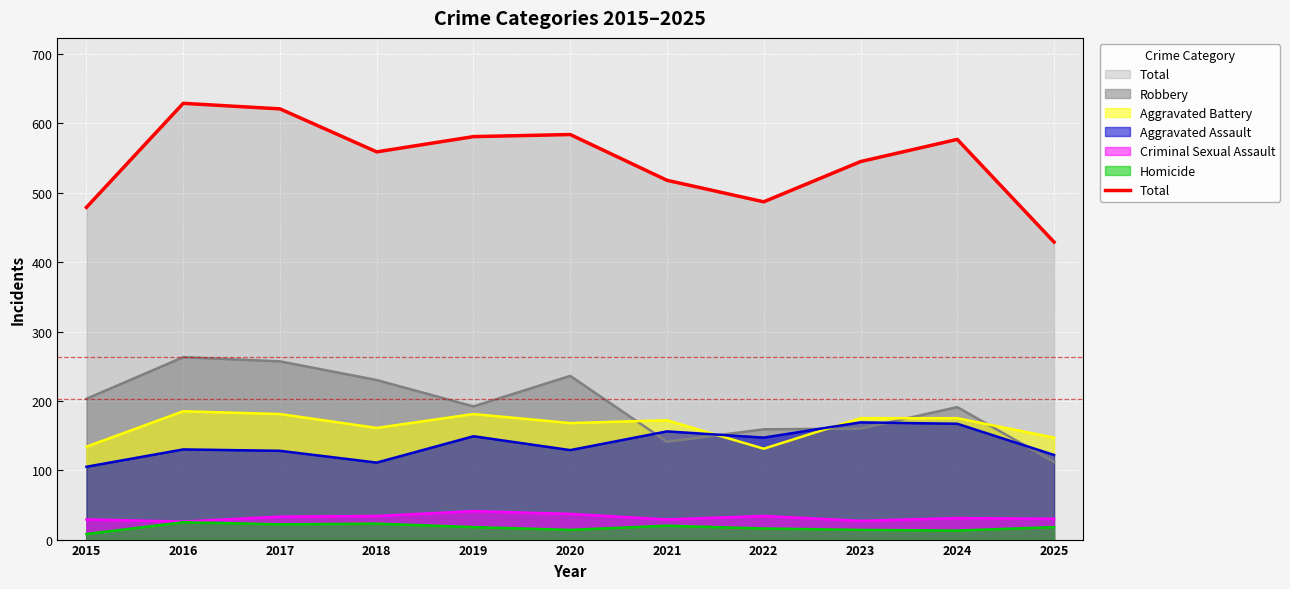

The value at 2019 is 581. True or false?

True